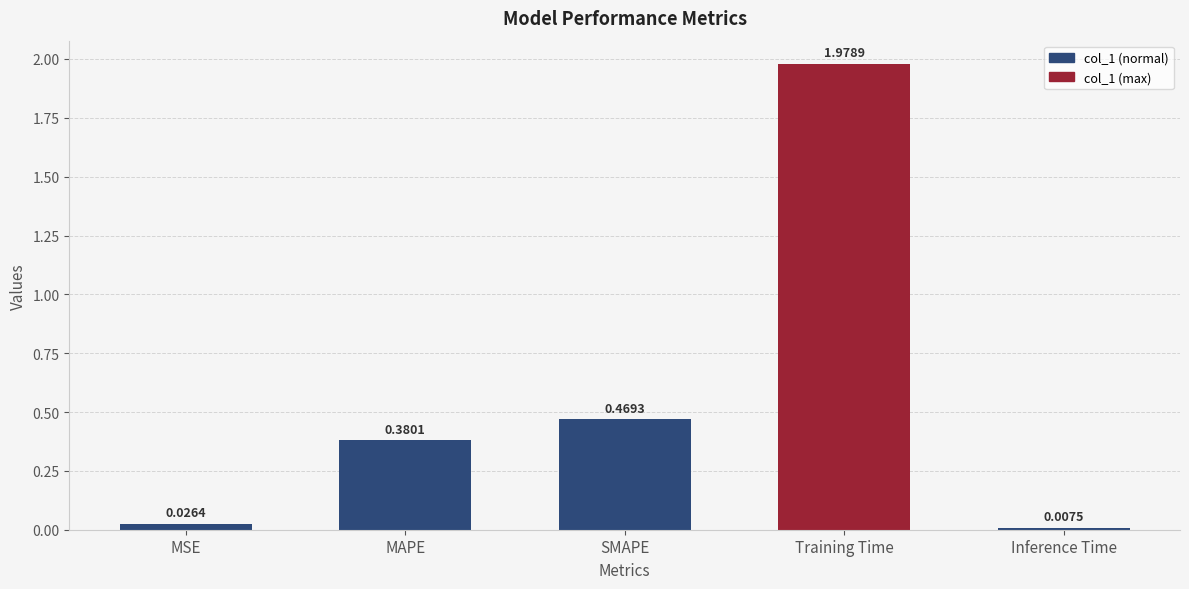

Are the bars grouped side by side (vs. stacked)?

No